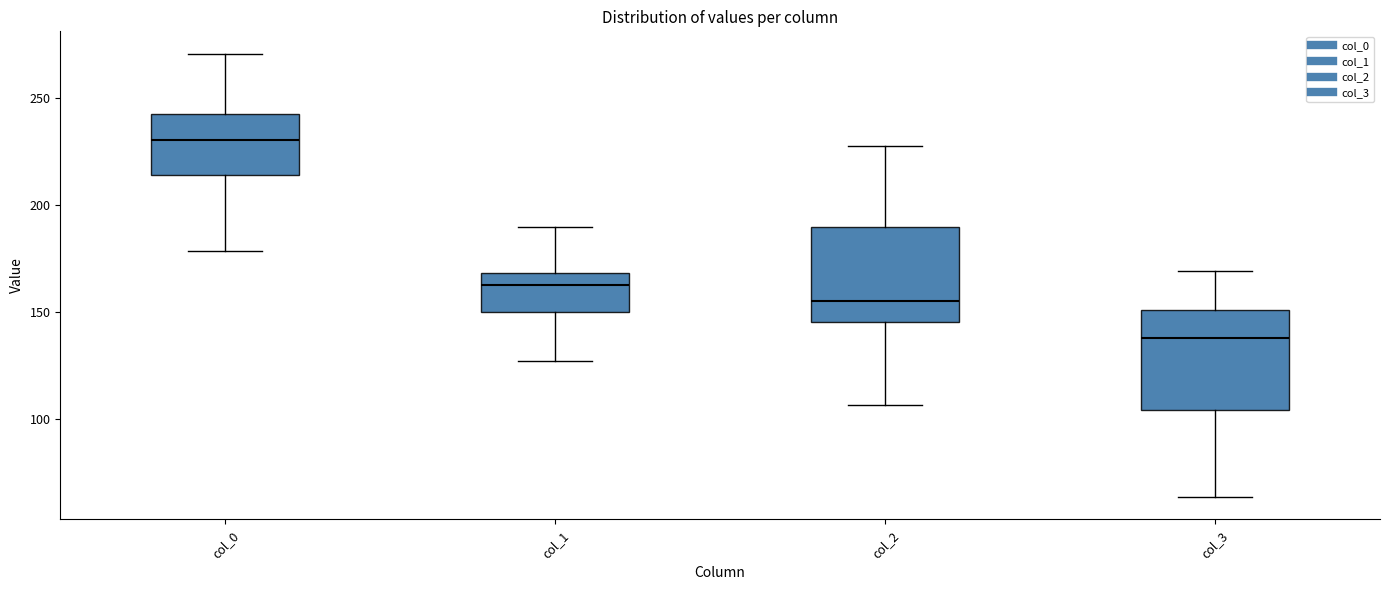

Which box's median line is the lowest?

col_3